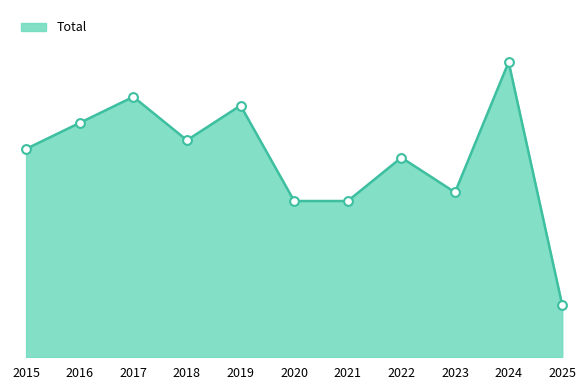

What is the change in value from 2015 to 2017?

+6